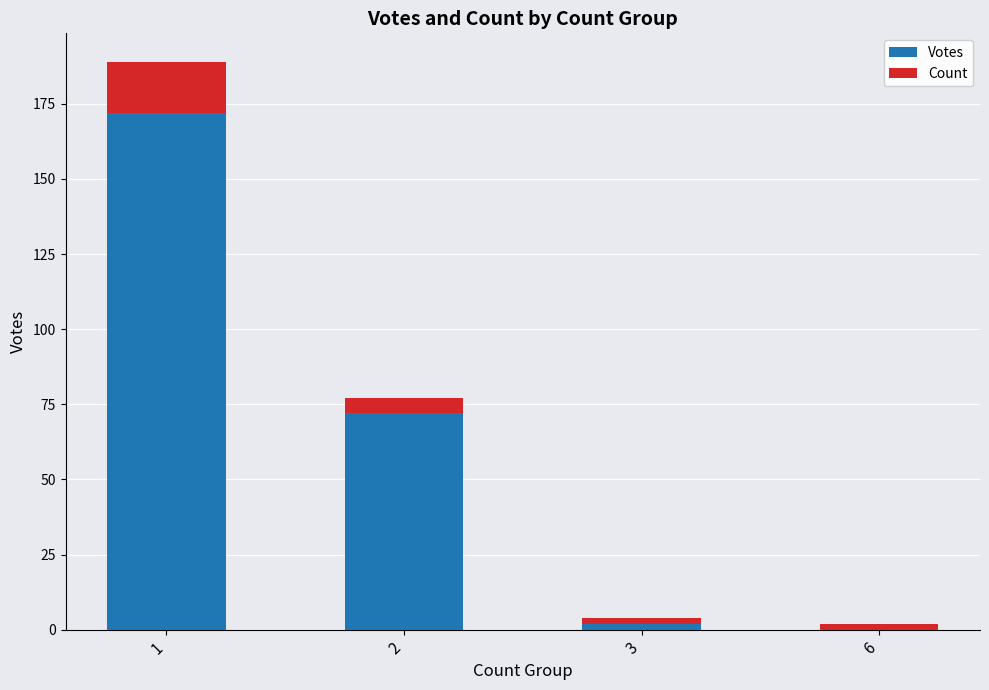

What are all the series names shown in the legend?

Votes, Count